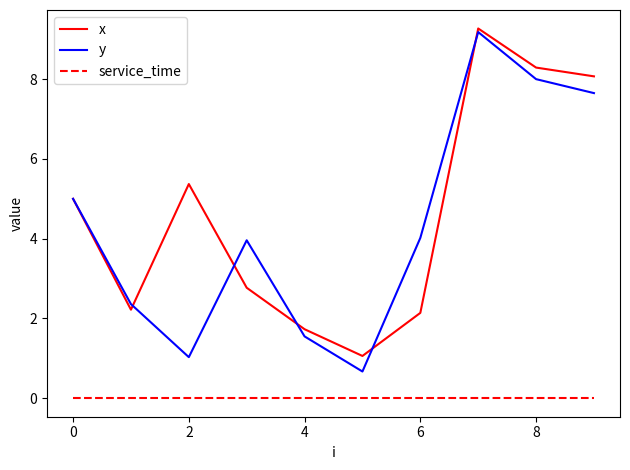

How many interior local peaks does the y series have?

2